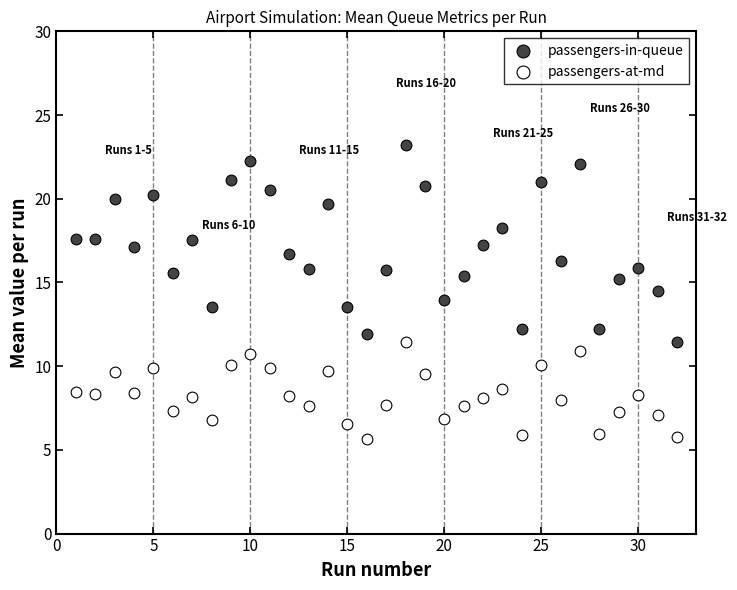

Which series contains the highest Y value?

passengers-in-queue